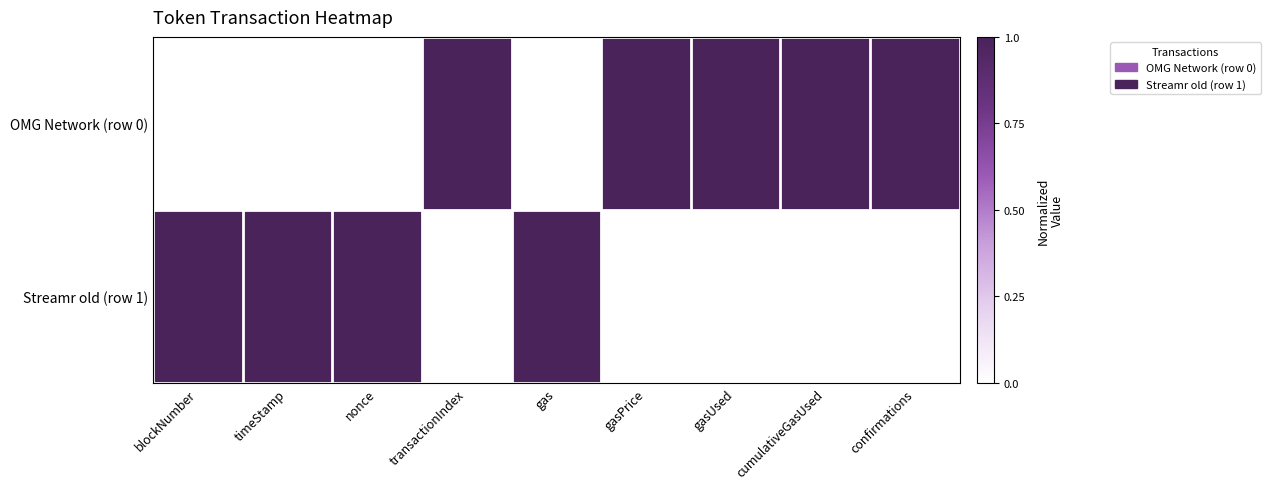

Reading right to left, what are all the values shown in this chart?

OMG Network (row 0): confirmations=1	cumulativeGasUsed=1	gasUsed=1	gasPrice=1	gas=0	transactionIndex=1	nonce=0	timeStamp=0	blockNumber=0
Streamr old (row 1): confirmations=0	cumulativeGasUsed=0	gasUsed=0	gasPrice=0	gas=1	transactionIndex=0	nonce=1	timeStamp=1	blockNumber=1